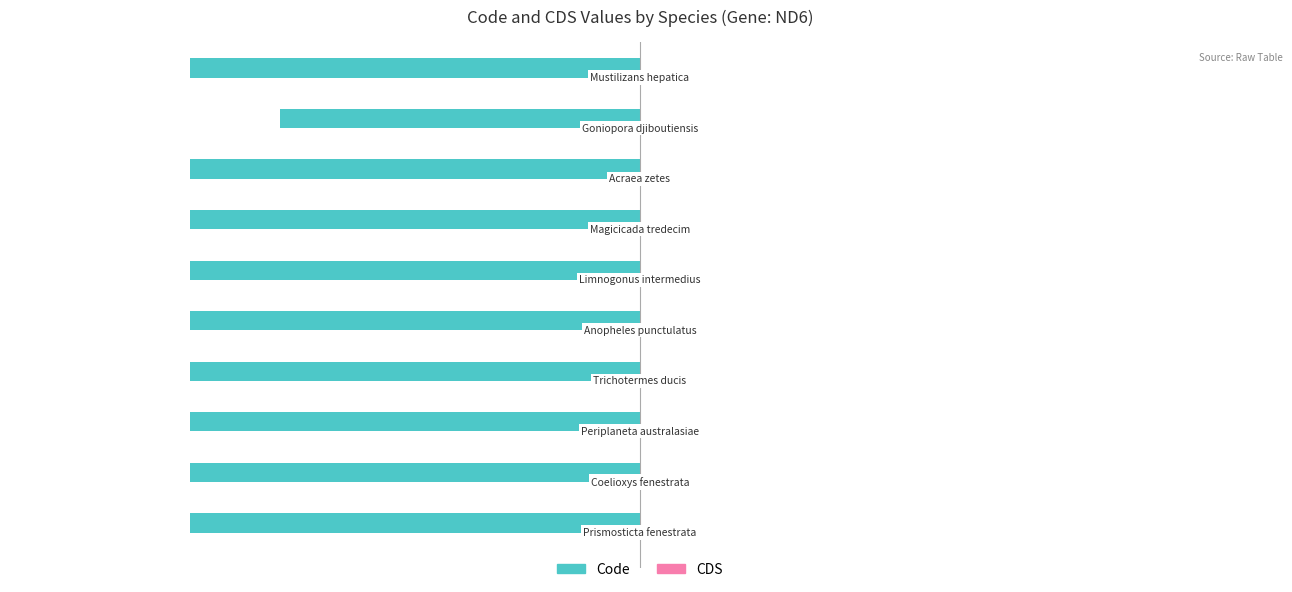

How many bars are there in total?

10